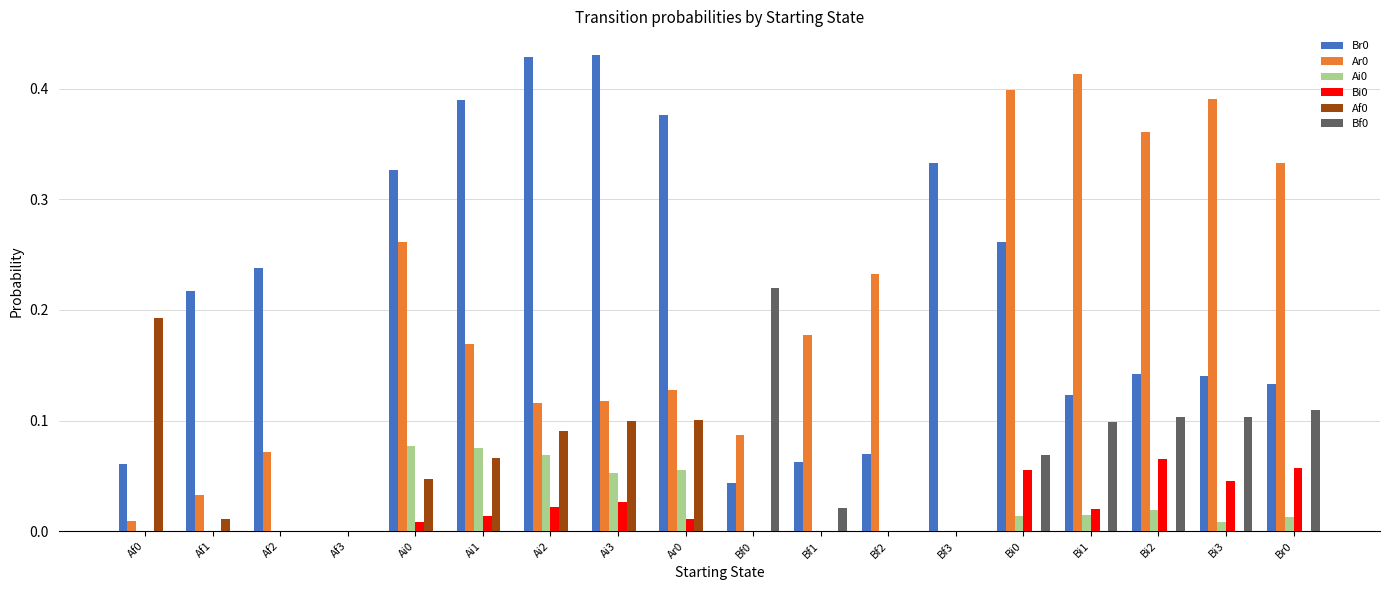

How many data points in Br0 are above 0?

17